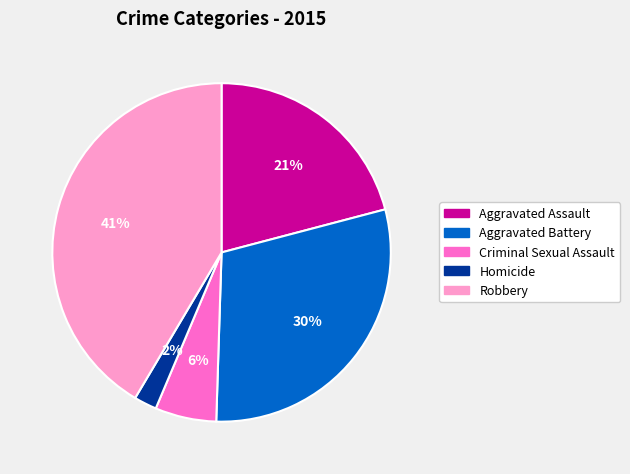

Is there any slice that represents more than half of the pie?

No